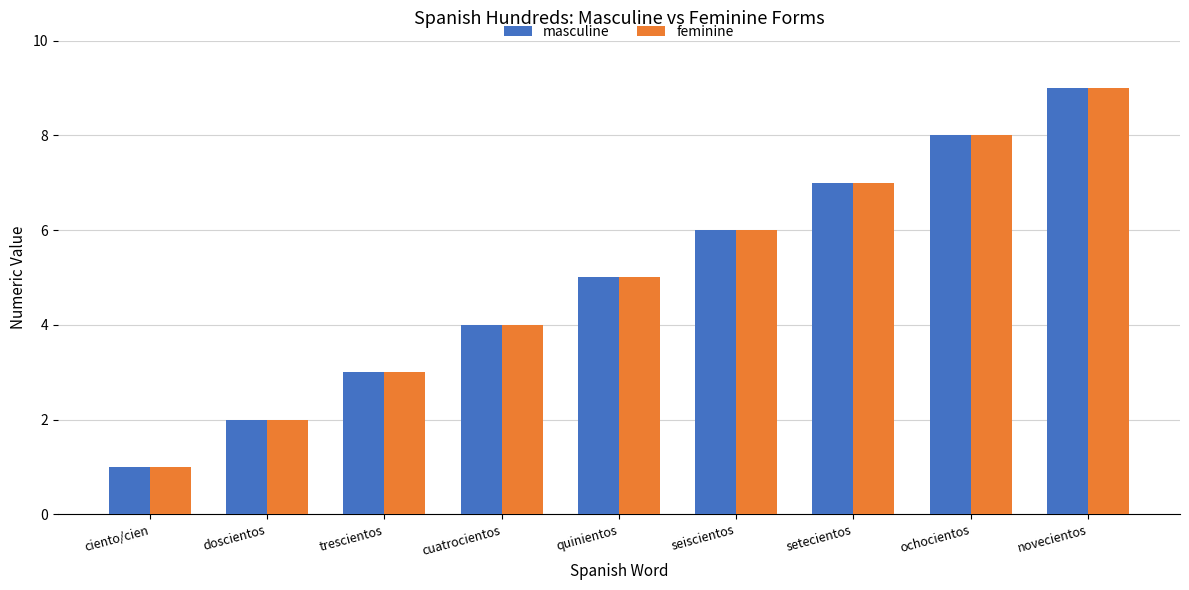

What is the difference between the masculine values at doscientos and setecientos?

5